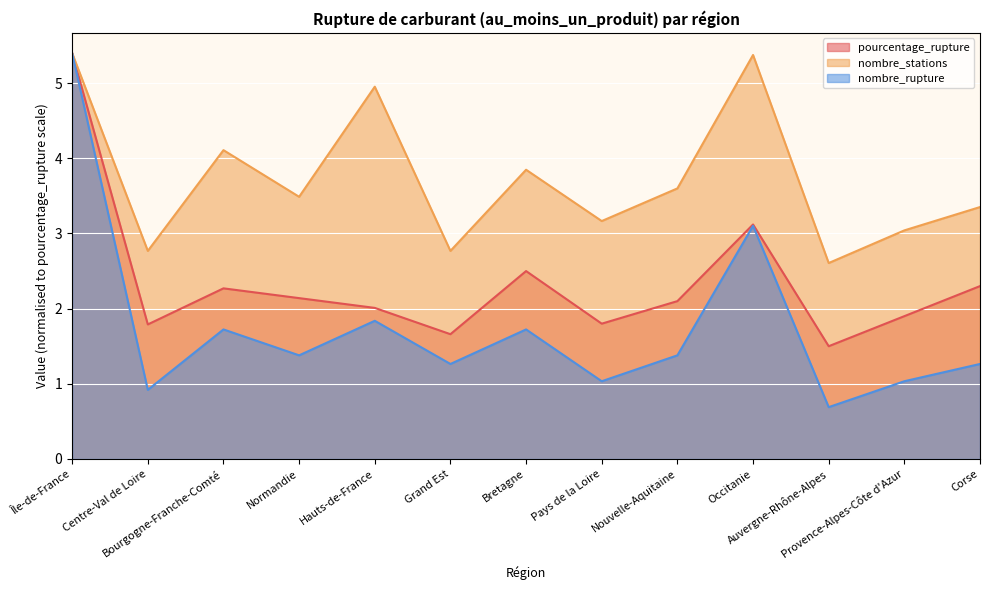

List the labels in order of nombre_stations (line) value, largest first.

Île-de-France, Occitanie, Hauts-de-France, Bourgogne-Franche-Comté, Bretagne, Nouvelle-Aquitaine, Normandie, Corse, Pays de la Loire, Provence-Alpes-Côte d'Azur, Centre-Val de Loire, Grand Est, Auvergne-Rhône-Alpes